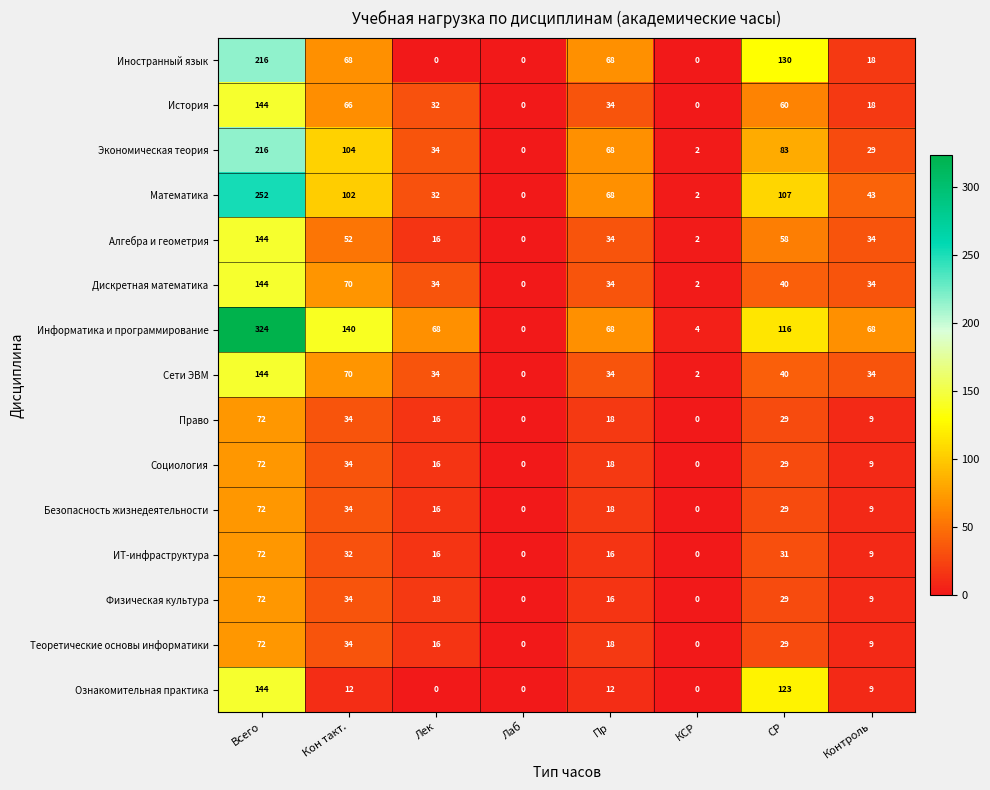

How many values in Иностранный язык are above zero?

5